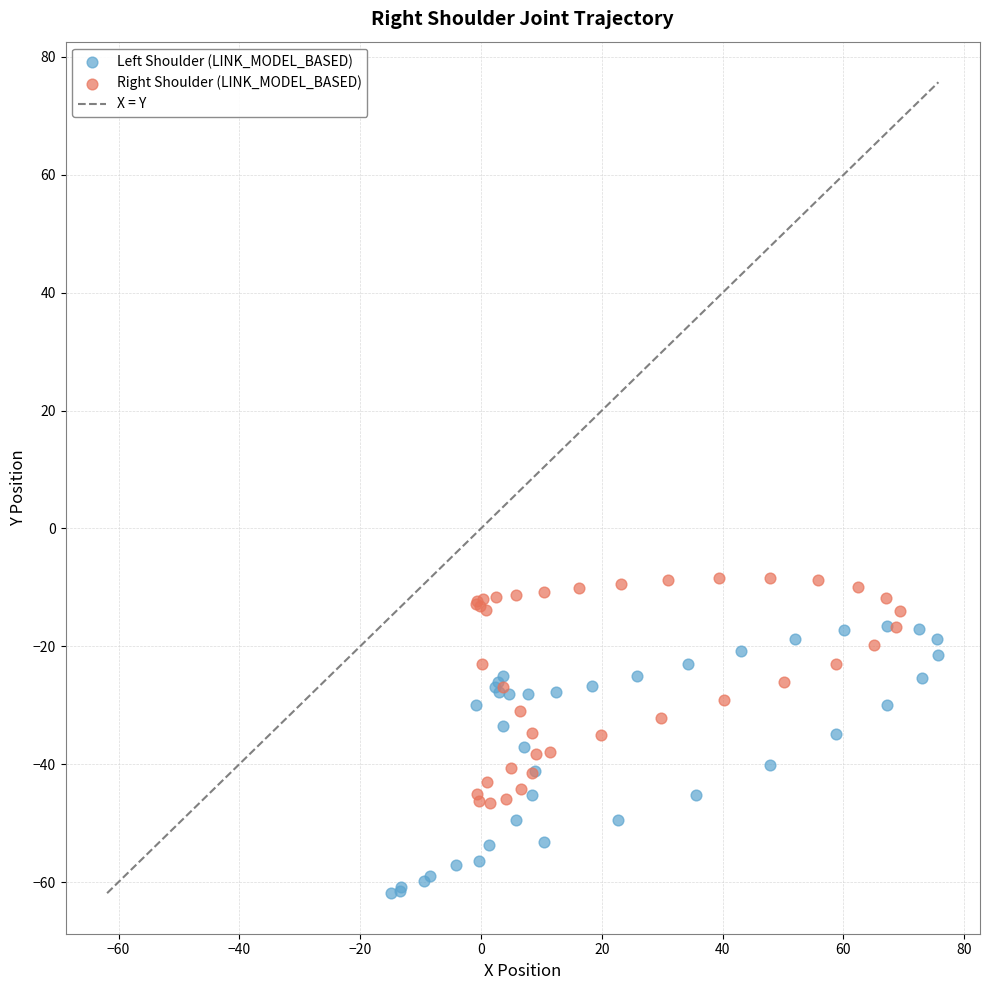

Which series contains the highest Y value?

Right Shoulder (LINK_MODEL_BASED)